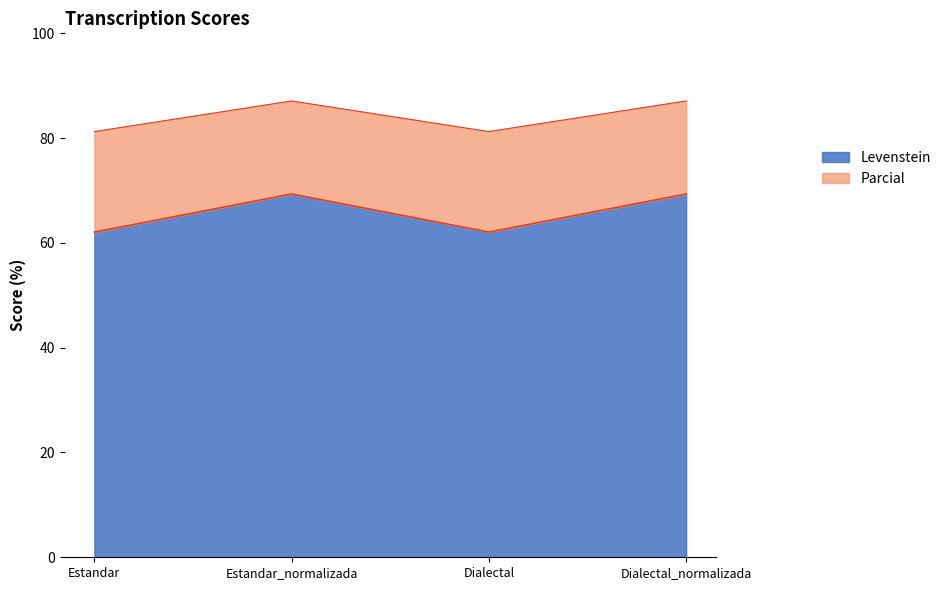

Reading left to right, transcribe all the data shown in this chart.

Levenstein: 62.1	69.3	62.1	69.3
Parcial: 81.2	87.1	81.2	87.1